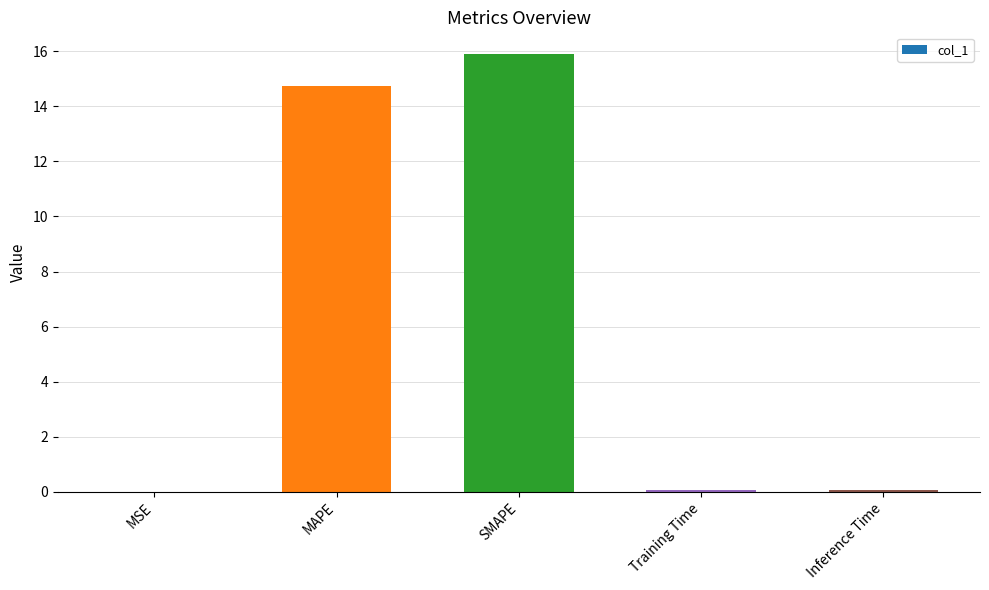

The value at MAPE is 20.0. True or false?

False